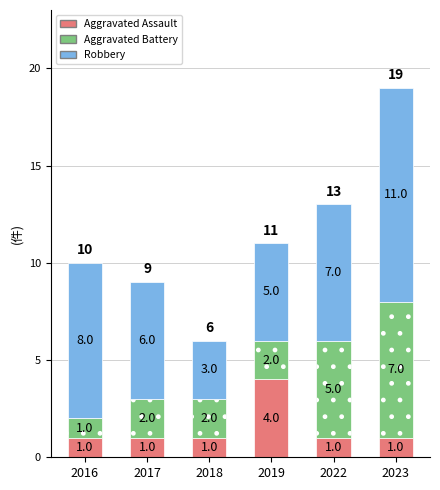

How many bars are there in total?

6